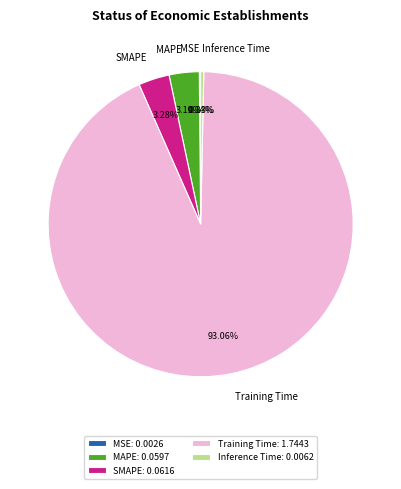

To the nearest percent, what is the difference between the MAPE and Training Time slice percentages?

90%